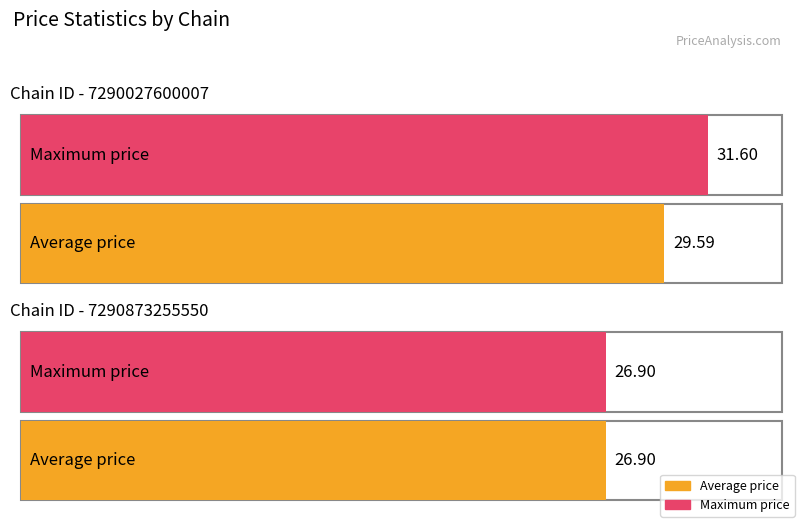

Between 210 and 151, which is larger?

210